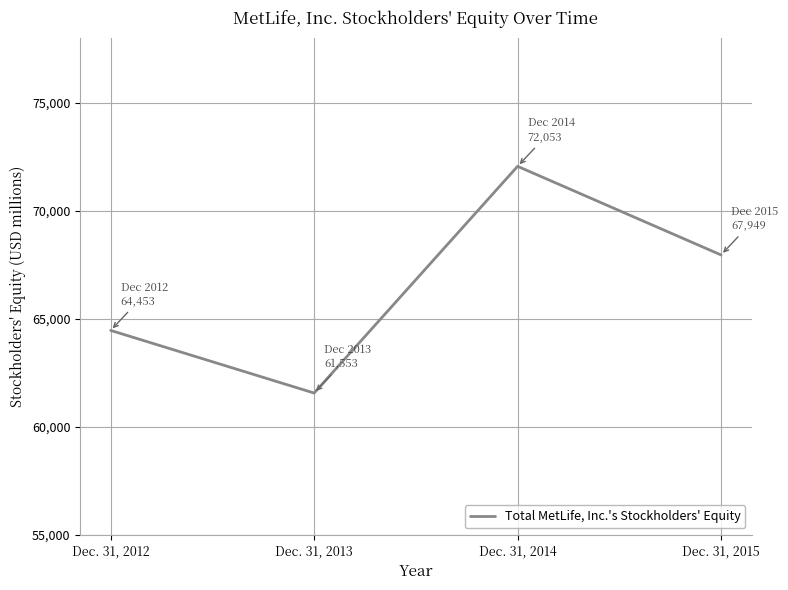

What is the change in value from Dec. 31, 2012 to Dec. 31, 2014?

+7600